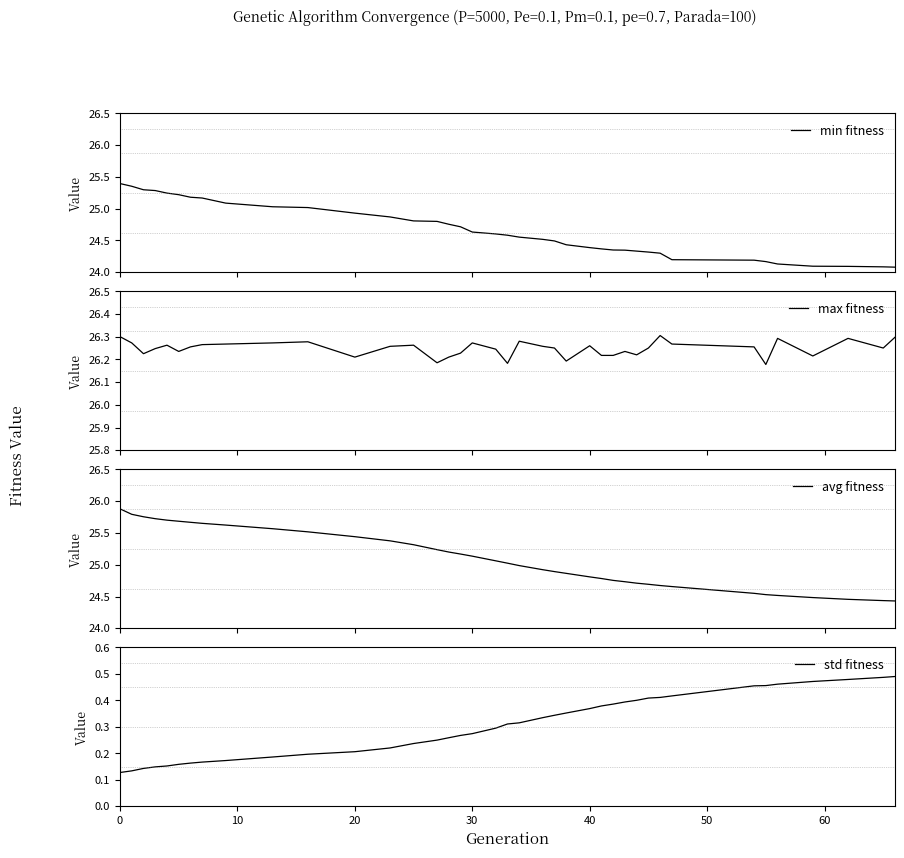

True or false: min fitness and avg fitness intersect in this chart.

False